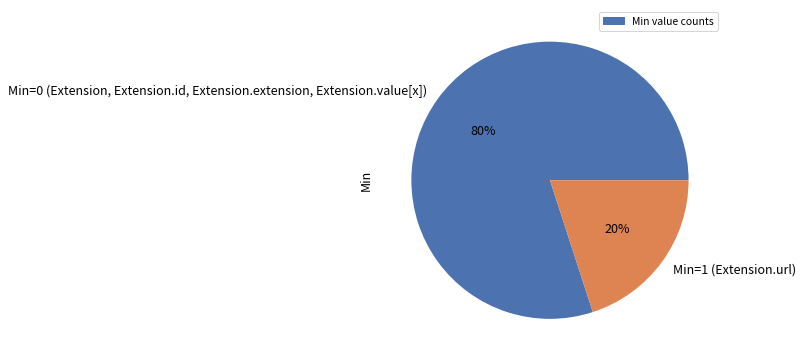

Do Min=0 (Extension, Extension.id, Extension.extension, Extension.value[x]) and Min=1 (Extension.url) together represent more than half of the pie?

Yes